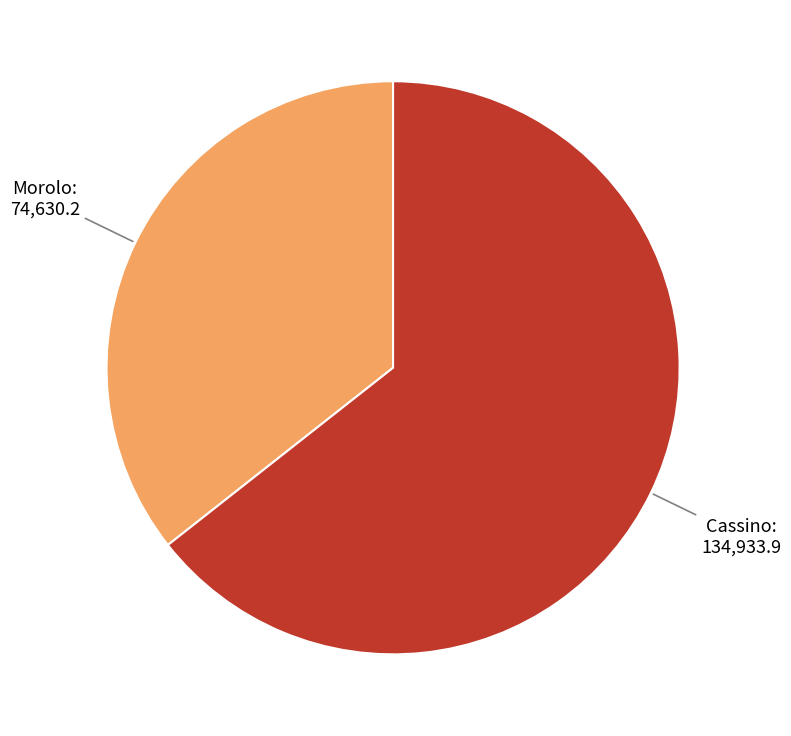

Does any single category account for the majority?

Yes